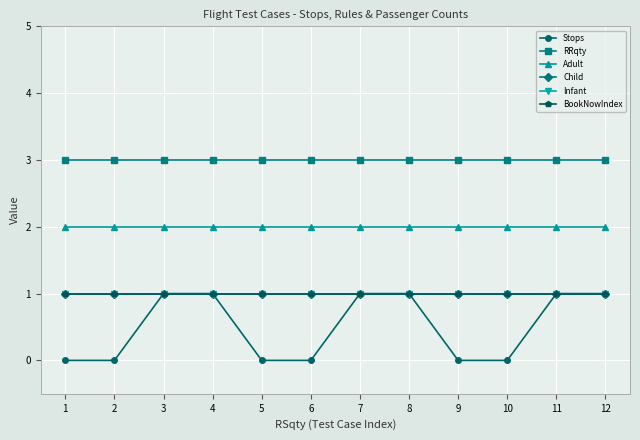

True or false: RRqty has more than 0 interior local peaks.

False